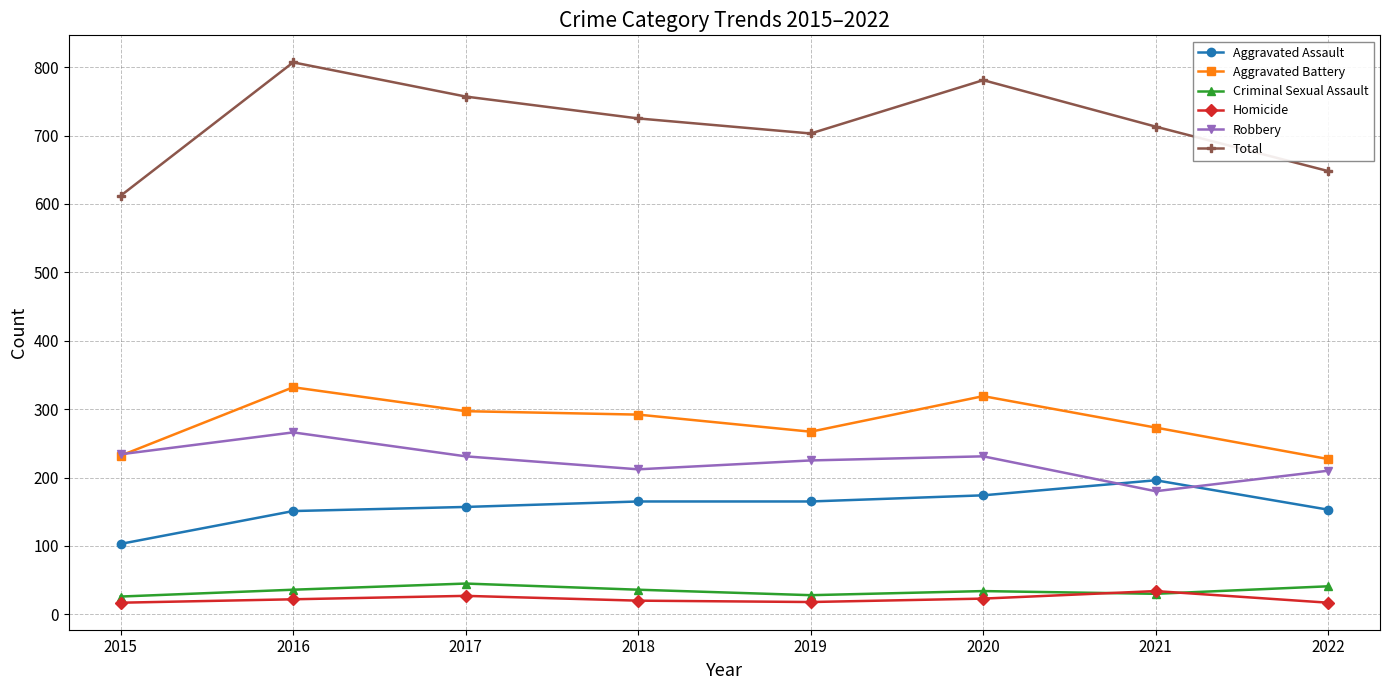

What is the value of the Aggravated Battery point at the 2nd from the left?

332